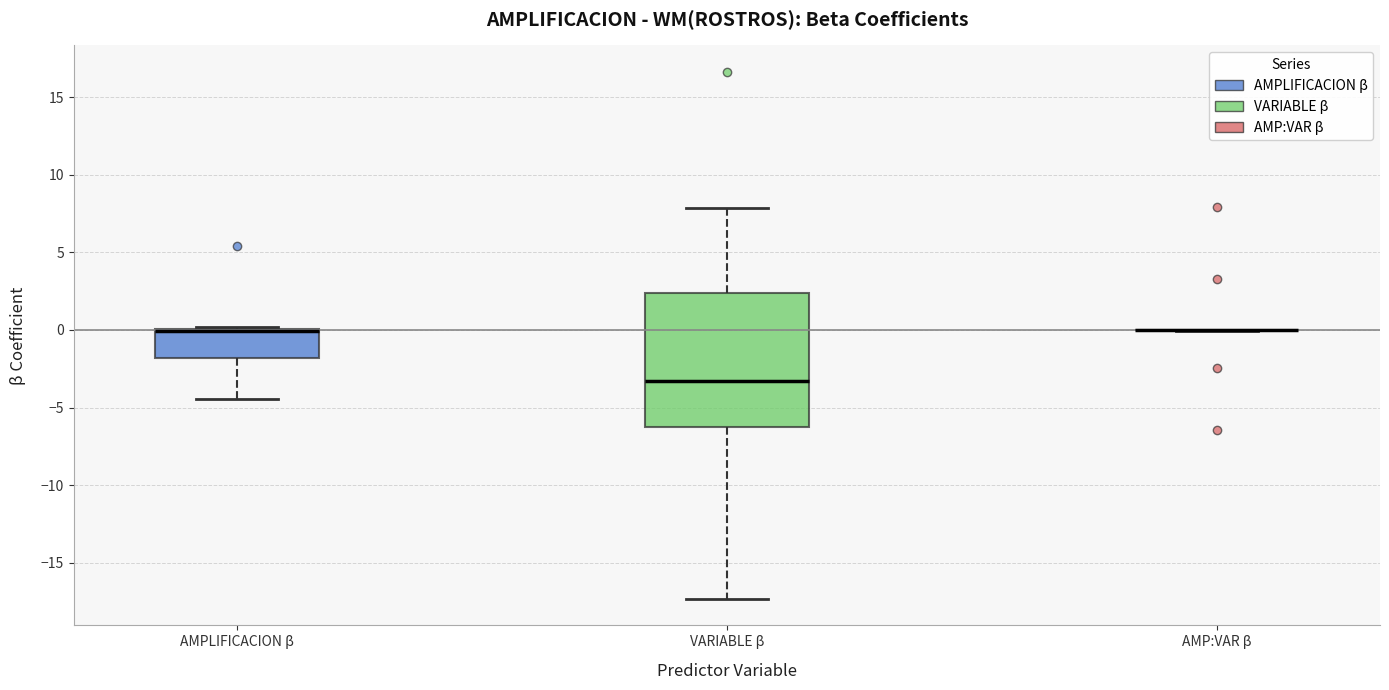

Reading left to right, transcribe this box plot: for each box, give where its median line is, the range the box spans, and where its two whiskers end, as read against the y-axis. The values are not printed on the chart, so give them approximately, as read against the axis.

AMPLIFICACION β: median 0.0 (drawn on the box's upper edge), box -2.0 to 0.0, whiskers -4.5 to 0.0
VARIABLE β: median -3.5, box -6.0 to 2.5, whiskers -17.5 to 8.0
AMP:VAR β: box collapsed to a line at 0.0, whiskers 0.0 to 0.0